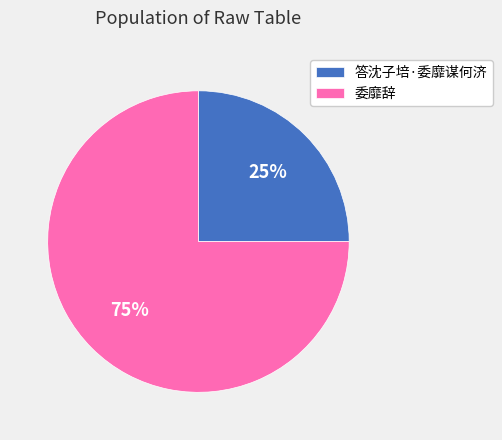

What is the ratio of the value at 委靡辞 to the value at 答沈子培·委靡谋何济?

3.0